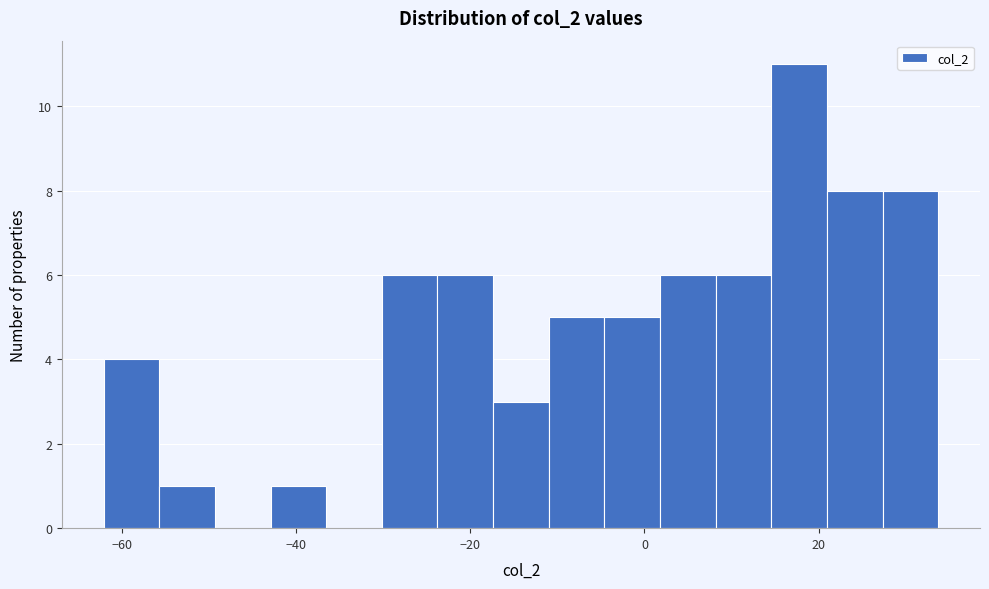

Read against the x-axis, roughly where is the centre of the tallest bar?

18